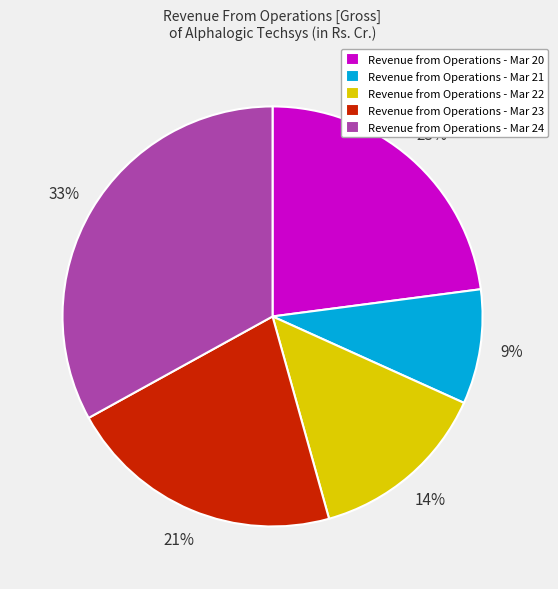

To the nearest percent, what percentage of the pie is Revenue from Operations - Mar 20?

23%